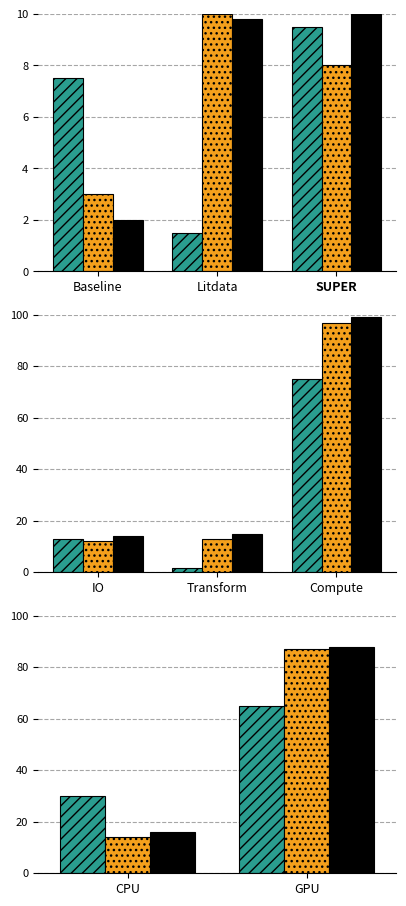

List the series in order of their overall mean, highest first.

SUPER, Litdata, Baseline